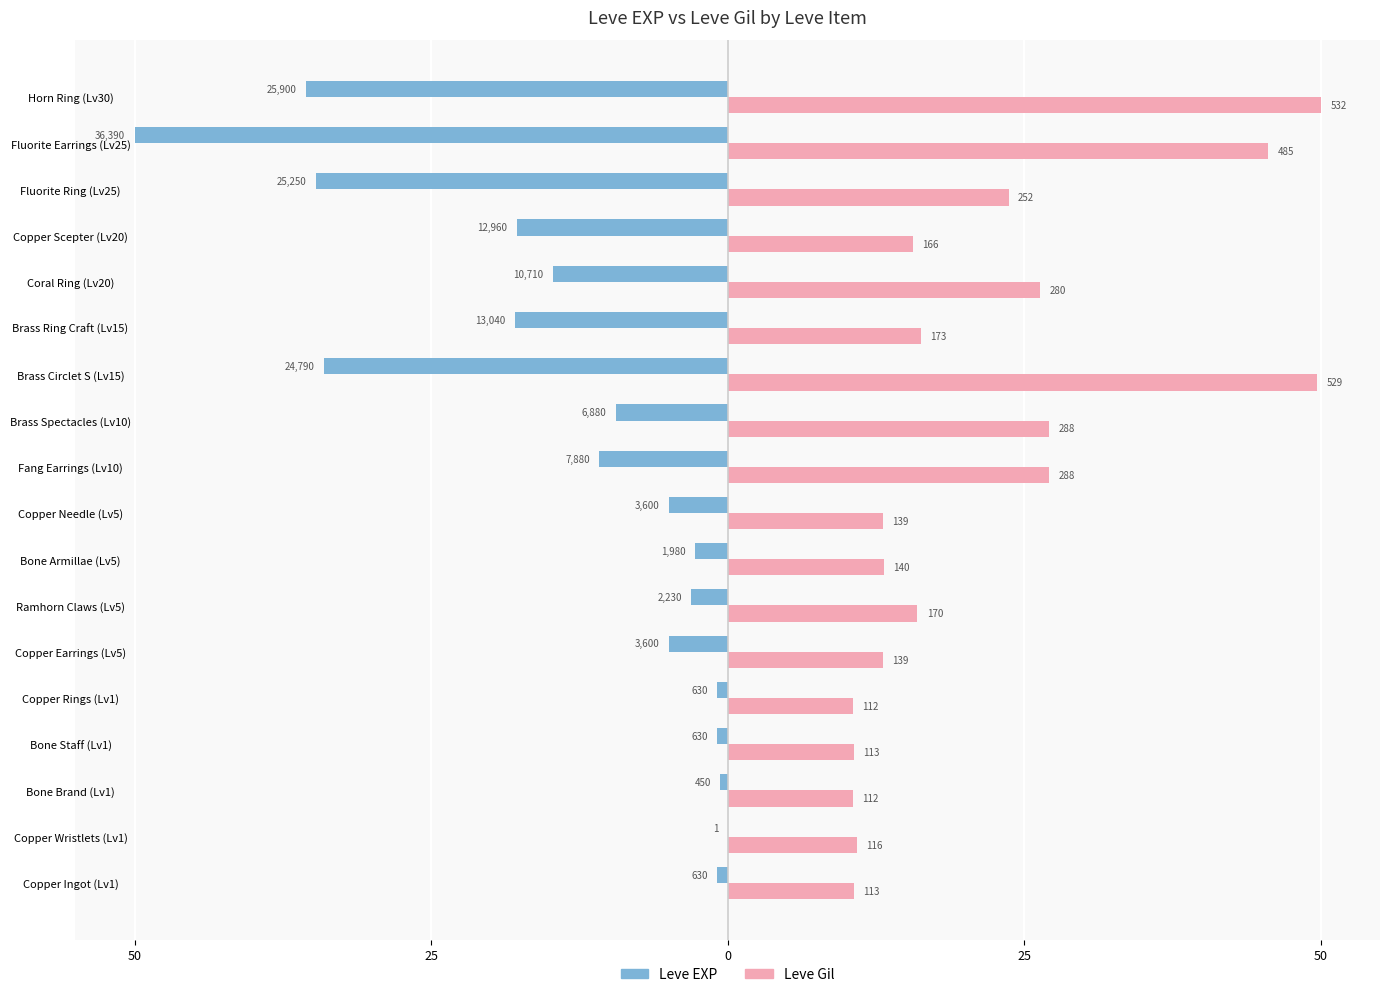

What are all the series names shown in the legend?

Leve EXP, Leve Gil